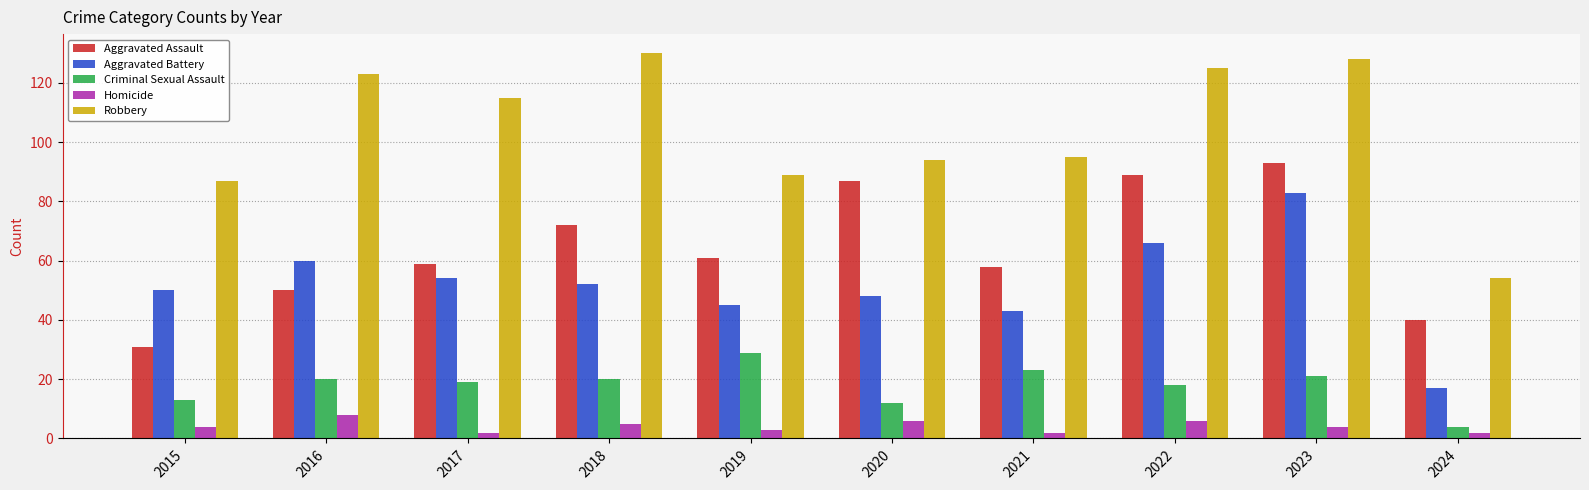

The Aggravated Assault series shows 70 at 2024. True or false?

False